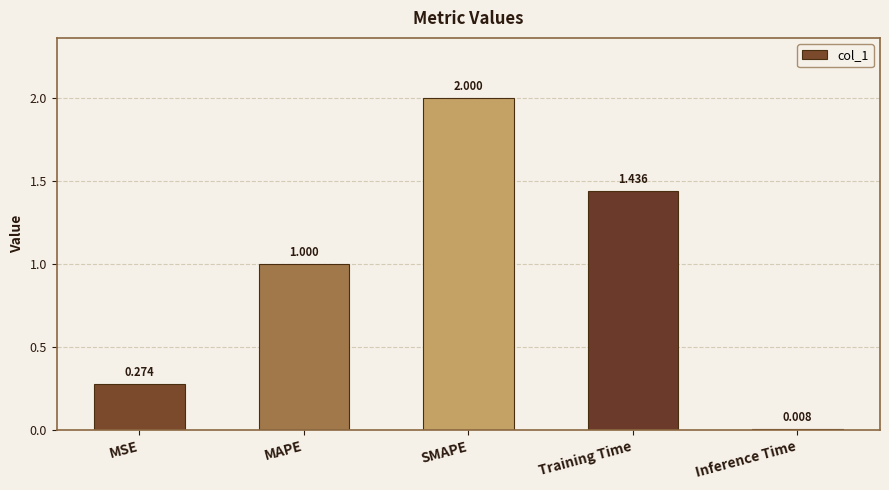

Between SMAPE and MAPE, which is larger?

SMAPE